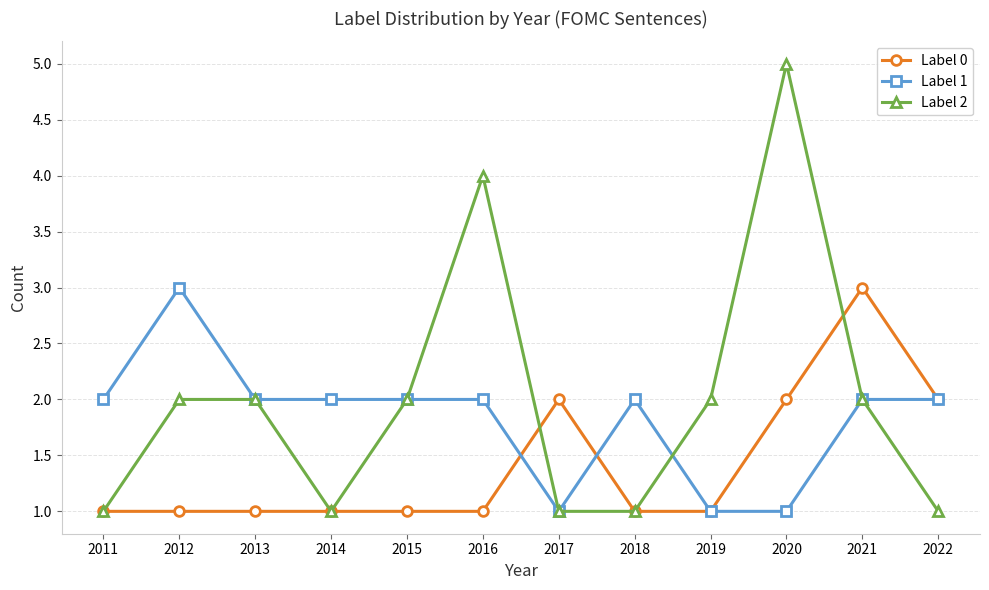

How many lines are shown in the chart?

3